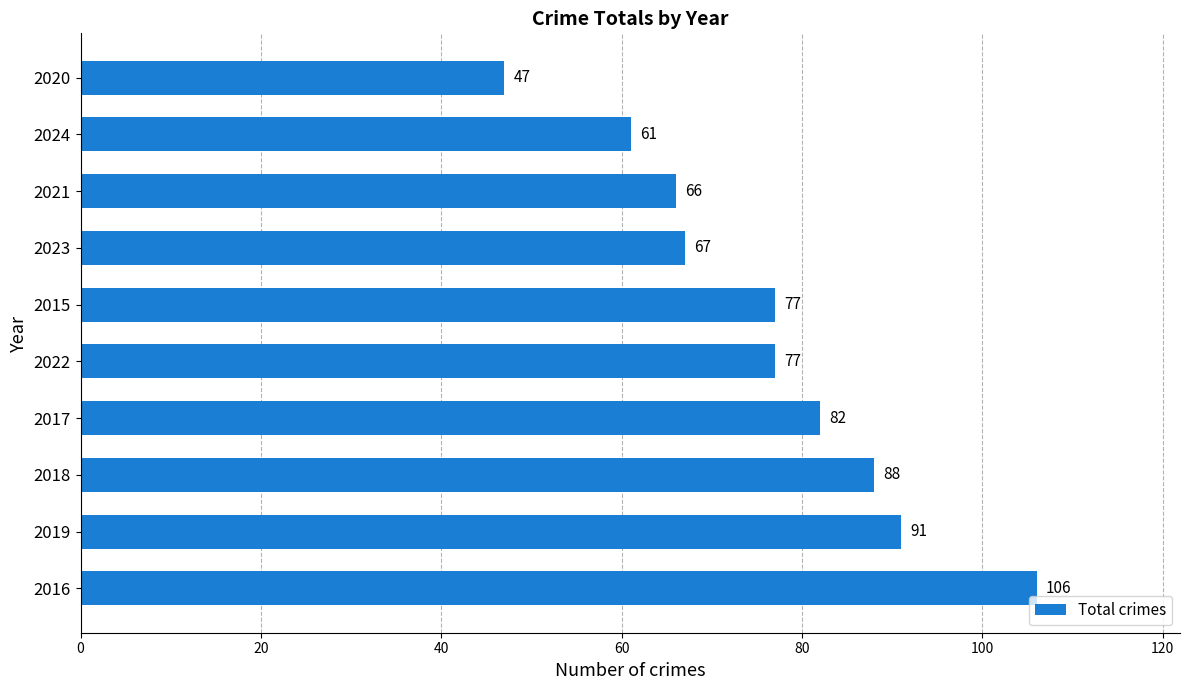

What is the difference between the maximum and minimum values?

59